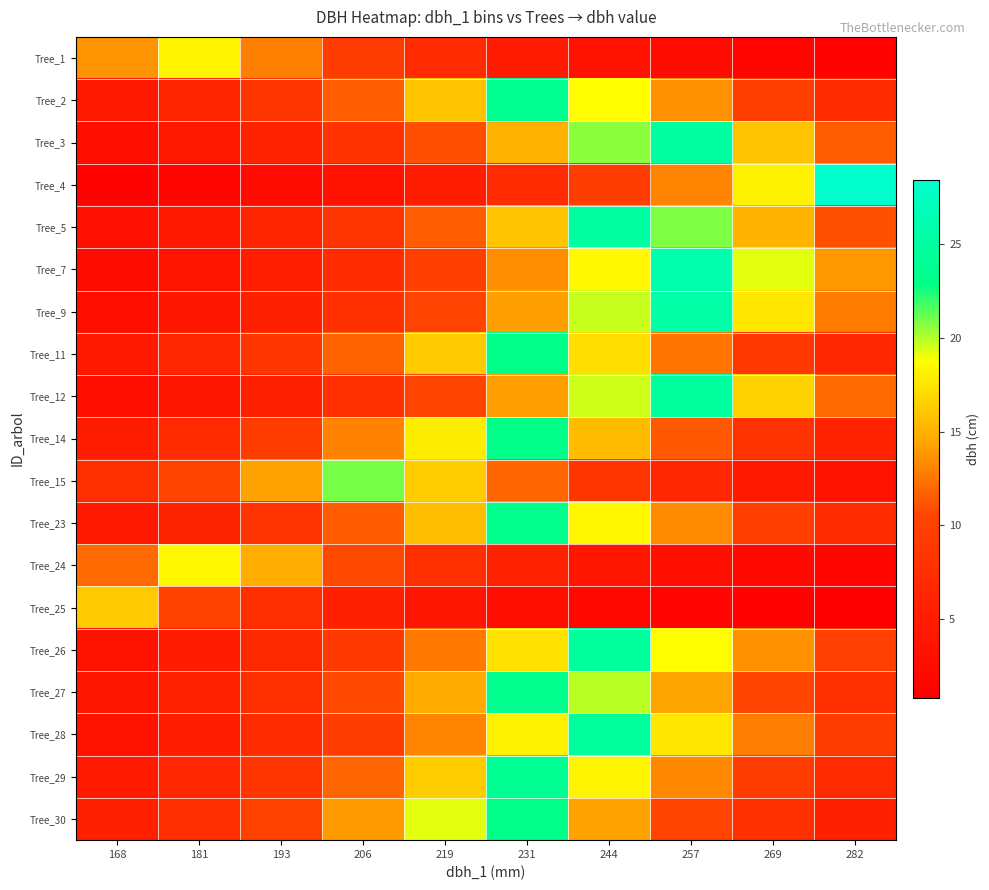

At 193, list the series in order from smallest to largest.

Tree_4, Tree_7, Tree_12, Tree_9, Tree_3, Tree_5, Tree_26, Tree_28, Tree_25, Tree_27, Tree_23, Tree_2, Tree_11, Tree_29, Tree_14, Tree_30, Tree_1, Tree_15, Tree_24